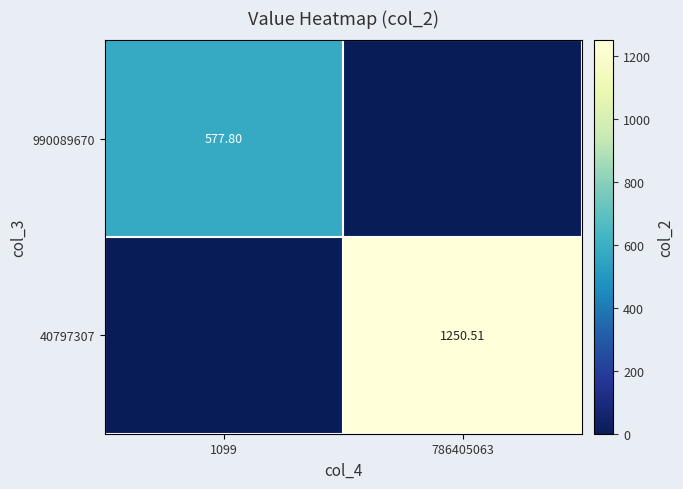

The 990089670 series shows 577.8 at 1099. True or false?

True